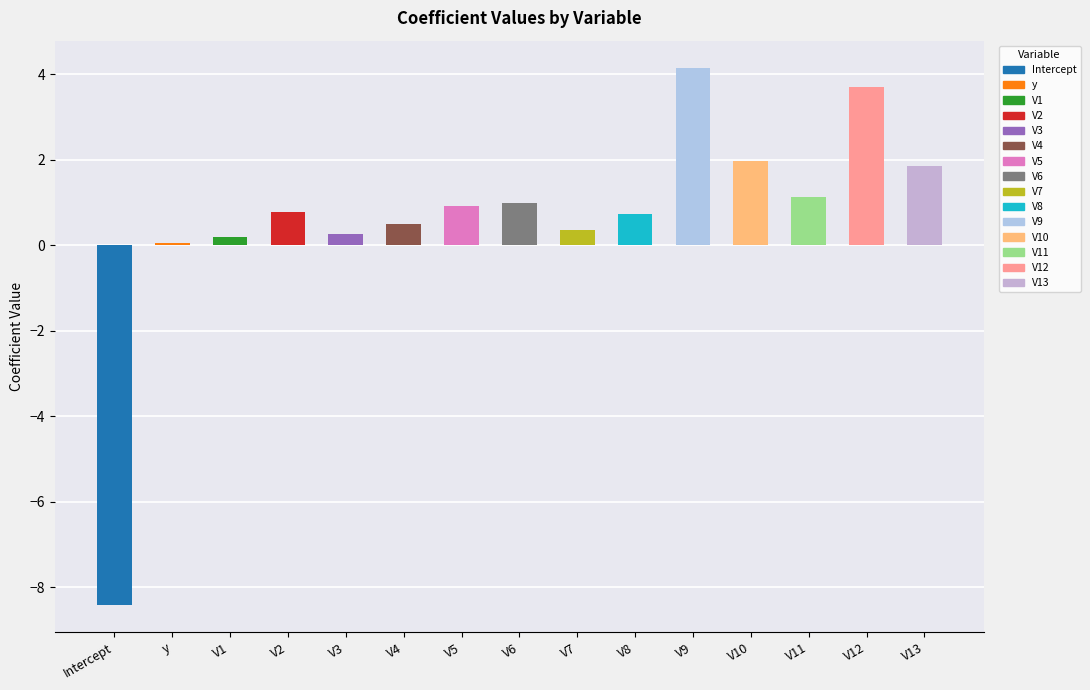

The chart shows a value of 1.6 at V6. True or false?

False